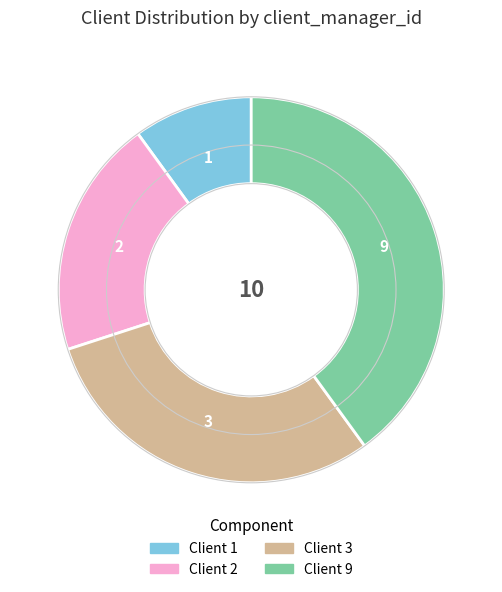

Is there any slice that represents more than half of the pie?

No